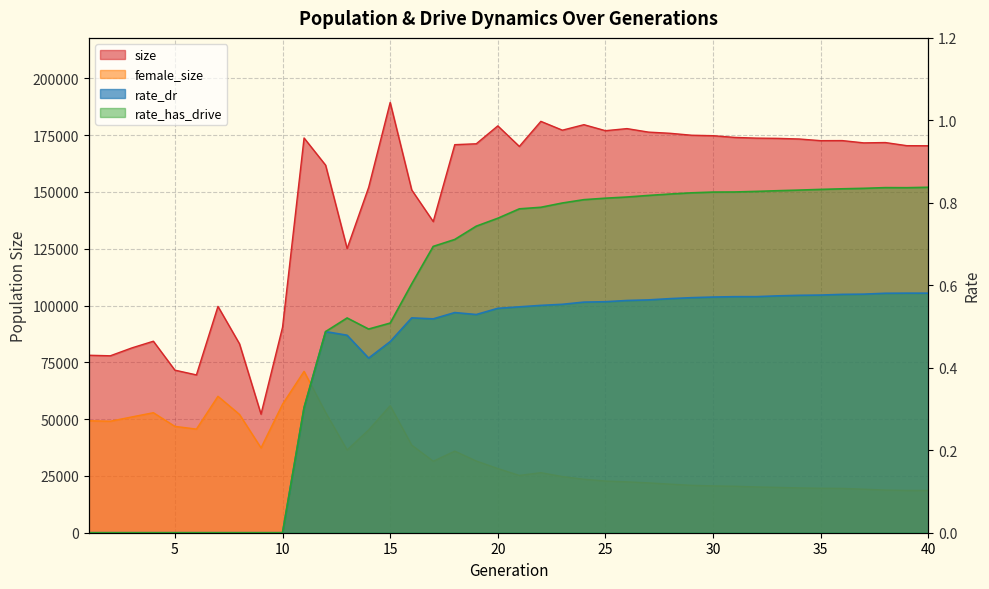

How many series are shown in this chart?

4